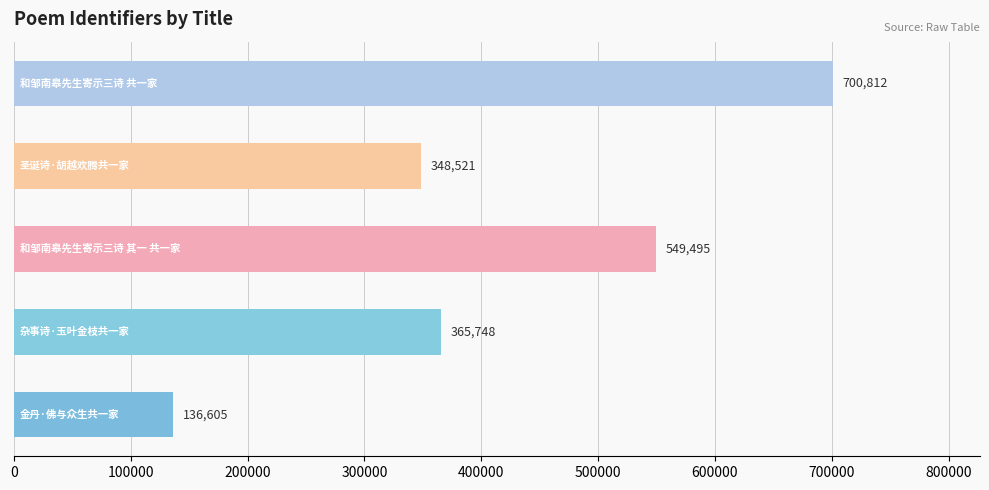

What is the maximum value shown in the chart?

700812